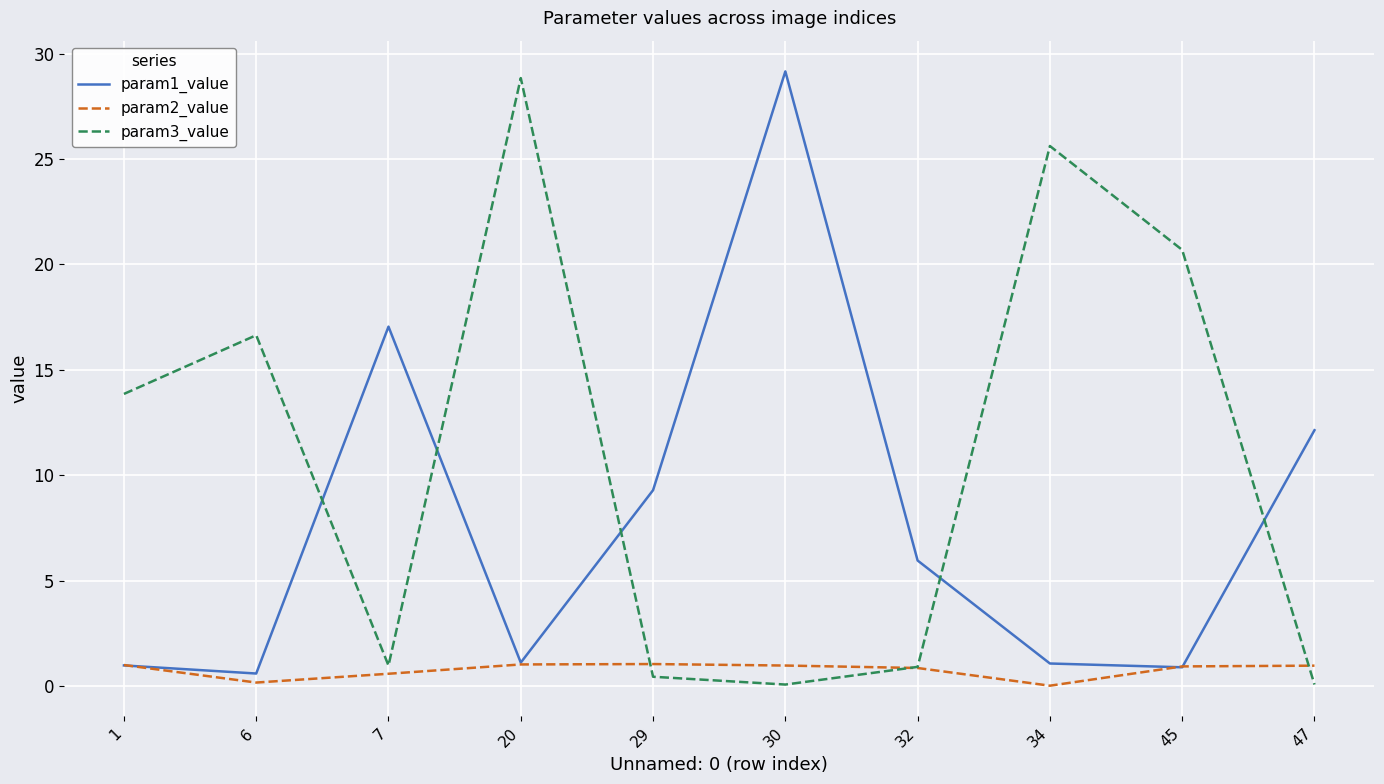

The param1_value series shows 50.6 at 30. True or false?

False